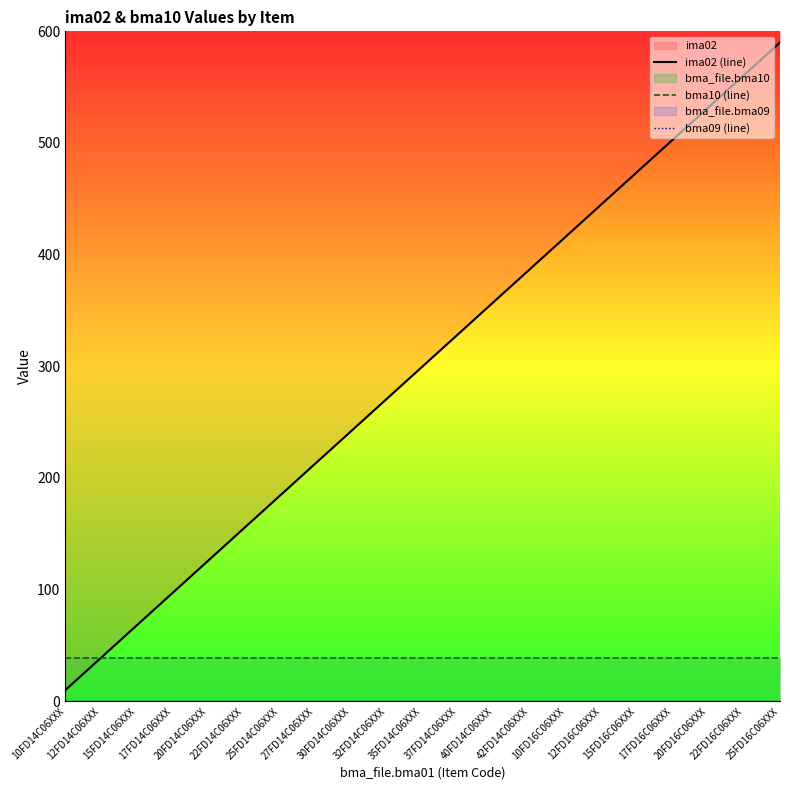

Reading left to right, what are all the values shown in this chart?

ima02 (line): 10FD14C06XXX=10.0	12FD14C06XXX=39.0	15FD14C06XXX=68.0	17FD14C06XXX=97.0	20FD14C06XXX=126.0	22FD14C06XXX=155.0	25FD14C06XXX=184.0	27FD14C06XXX=213.0	30FD14C06XXX=242.0	32FD14C06XXX=271.0	35FD14C06XXX=300.0	37FD14C06XXX=329.0	40FD14C06XXX=358.0	42FD14C06XXX=387.0	10FD16C06XXX=416.0	12FD16C06XXX=445.0	15FD16C06XXX=474.0	17FD16C06XXX=503.0	20FD16C06XXX=532.0	22FD16C06XXX=561.0	25FD16C06XXX=590.0
bma10 (line): 10FD14C06XXX=38.3	12FD14C06XXX=38.3	15FD14C06XXX=38.3	17FD14C06XXX=38.3	20FD14C06XXX=38.3	22FD14C06XXX=38.3	25FD14C06XXX=38.3	27FD14C06XXX=38.3	30FD14C06XXX=38.3	32FD14C06XXX=38.3	35FD14C06XXX=38.3	37FD14C06XXX=38.3	40FD14C06XXX=38.3	42FD14C06XXX=38.3	10FD16C06XXX=38.3	12FD16C06XXX=38.3	15FD16C06XXX=38.3	17FD16C06XXX=38.3	20FD16C06XXX=38.3	22FD16C06XXX=38.3	25FD16C06XXX=38.3
bma09 (line): 10FD14C06XXX=0.0	12FD14C06XXX=0.0	15FD14C06XXX=0.0	17FD14C06XXX=0.0	20FD14C06XXX=0.0	22FD14C06XXX=0.0	25FD14C06XXX=0.0	27FD14C06XXX=0.0	30FD14C06XXX=0.0	32FD14C06XXX=0.0	35FD14C06XXX=0.0	37FD14C06XXX=0.0	40FD14C06XXX=0.0	42FD14C06XXX=0.0	10FD16C06XXX=0.0	12FD16C06XXX=0.0	15FD16C06XXX=0.0	17FD16C06XXX=0.0	20FD16C06XXX=0.0	22FD16C06XXX=0.0	25FD16C06XXX=0.0